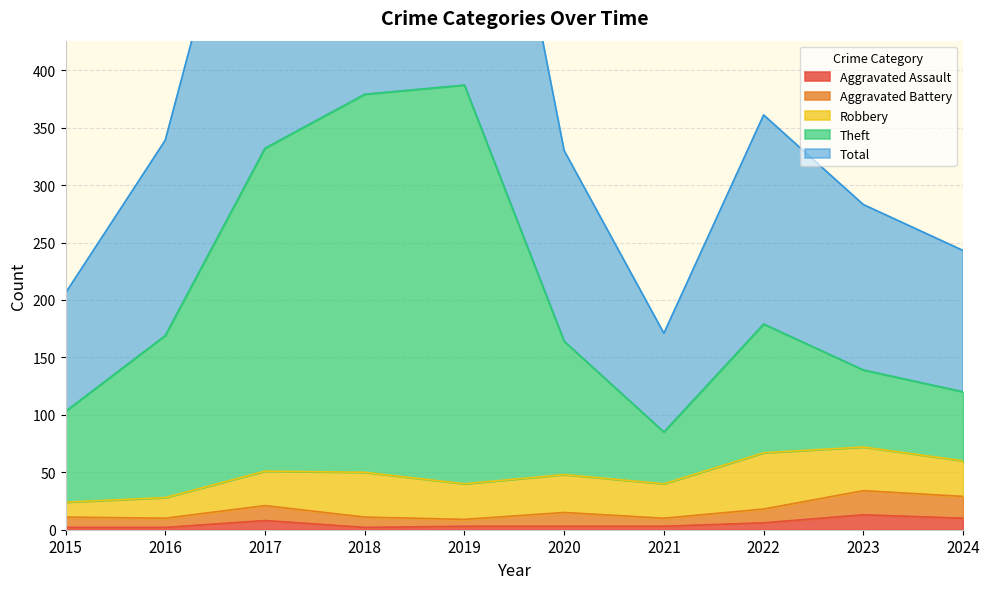

The value of Aggravated Assault at 2023 is 13. True or false?

True